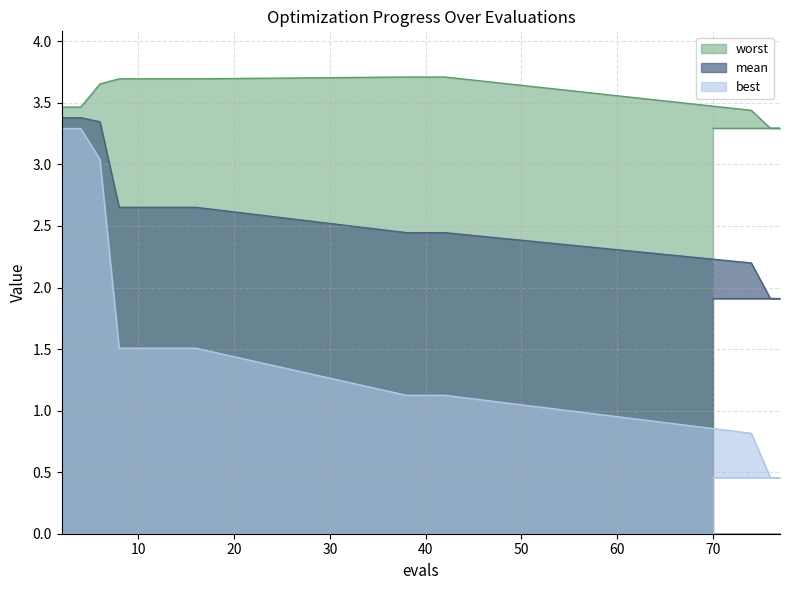

List the labels in order of best value, smallest first.

76, 77, 70, 74, 38, 40, 42, 8, 10, 12, 14, 16, 6, 2, 4